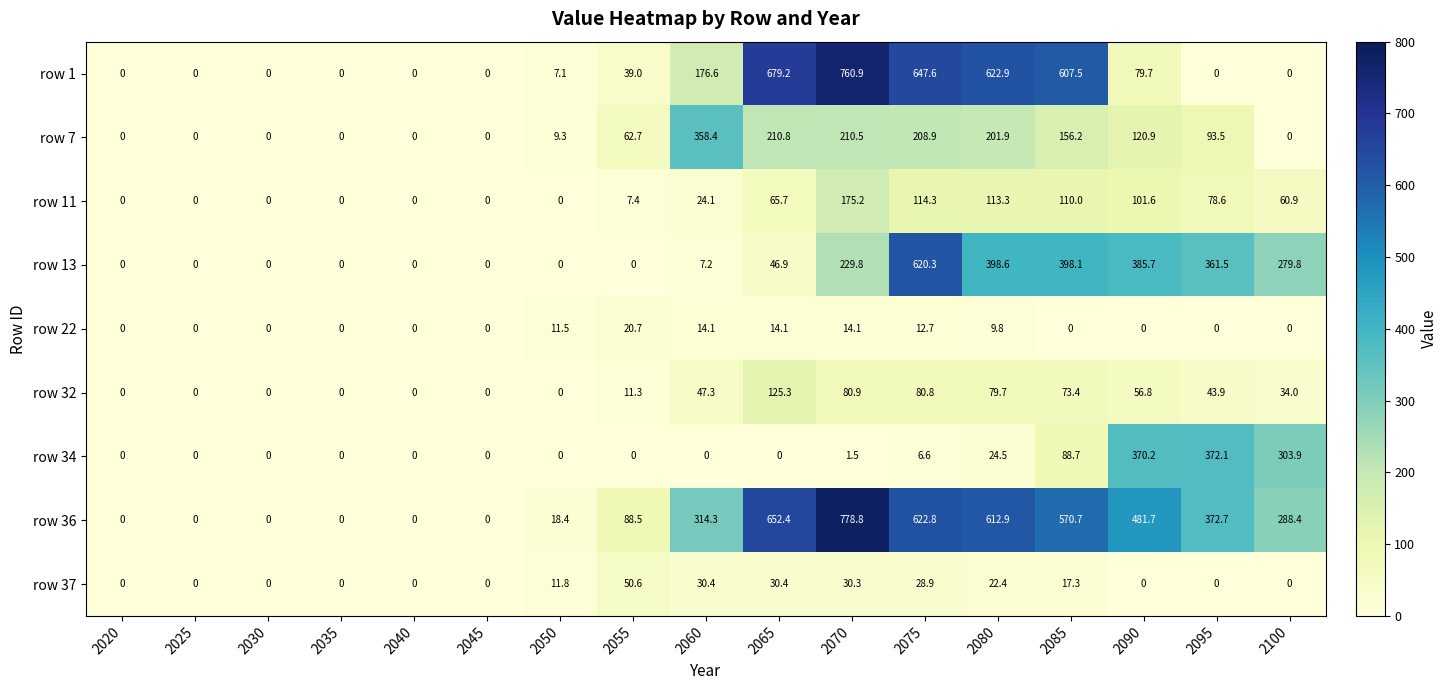

Rank the series at 2065 from highest to lowest value.

row 1, row 36, row 7, row 32, row 11, row 13, row 37, row 22, row 34